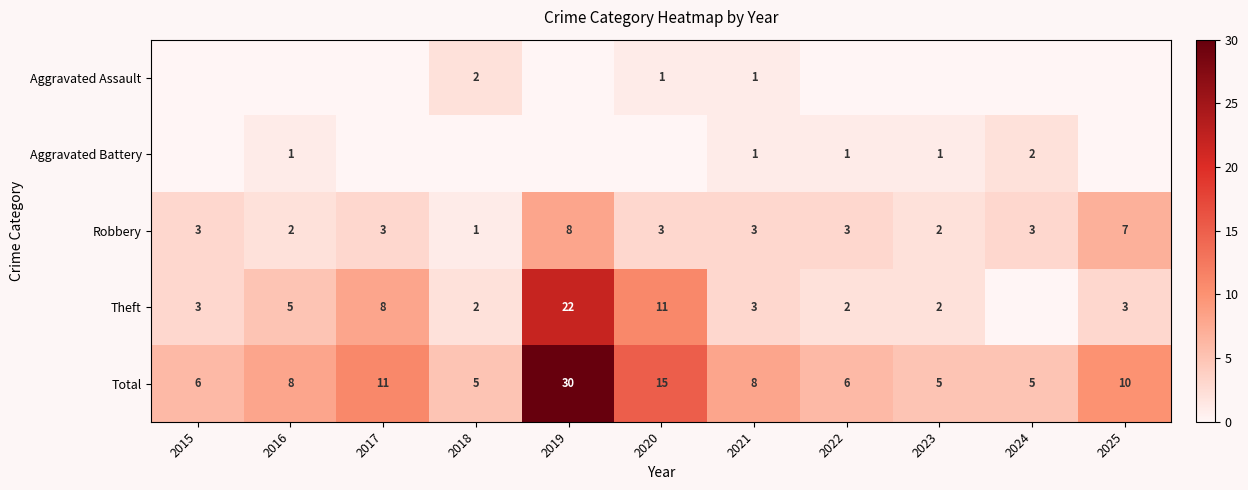

What is the difference between the Total values at 2017 and 2019?

19